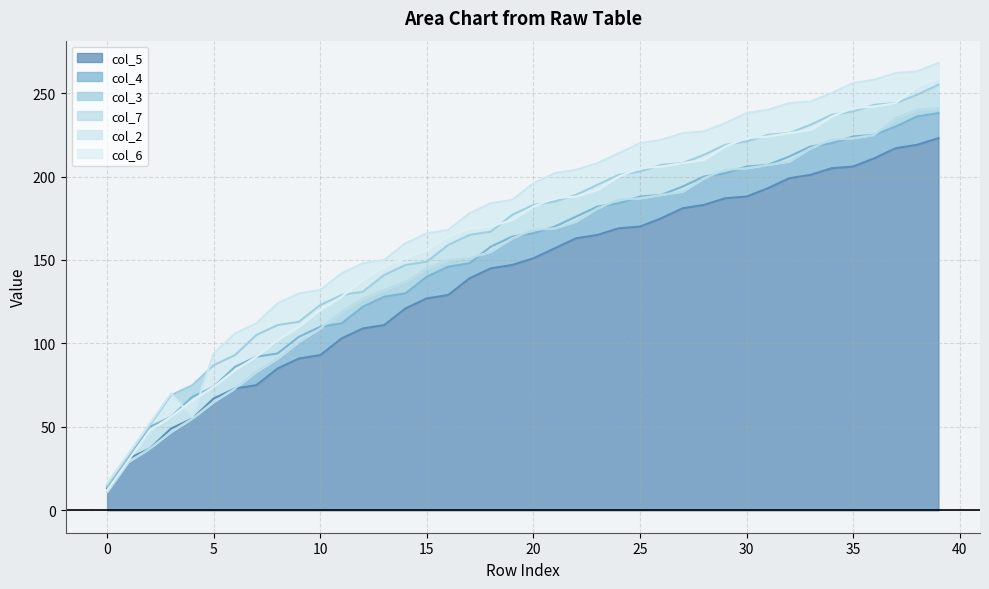

How many times do col_5 and col_6 cross each other?

1